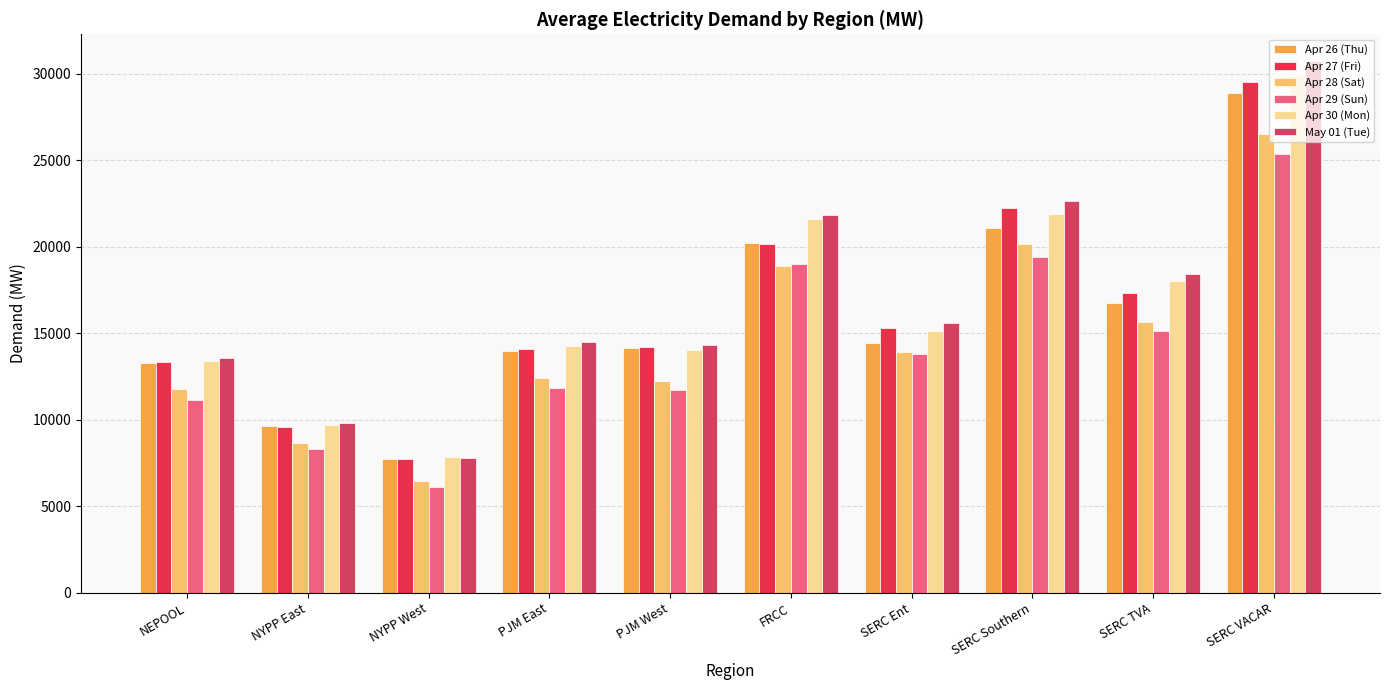

How many data points in Apr 26 (Thu) are above 14454?

5